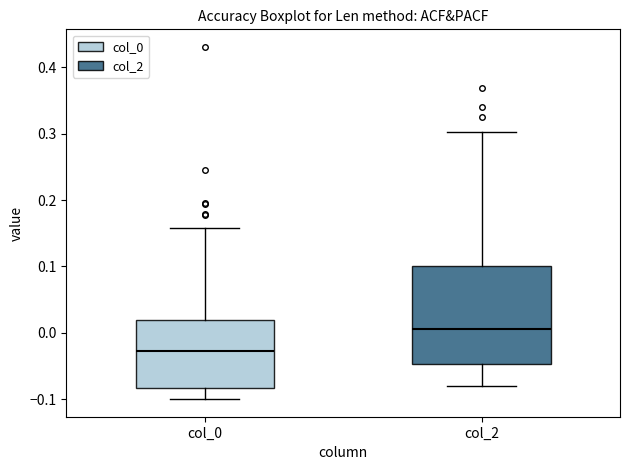

Where is the upper edge of the box for col_0 on the y-axis? The values are not printed on the chart, so give them approximately, as read against the axis.

0.02